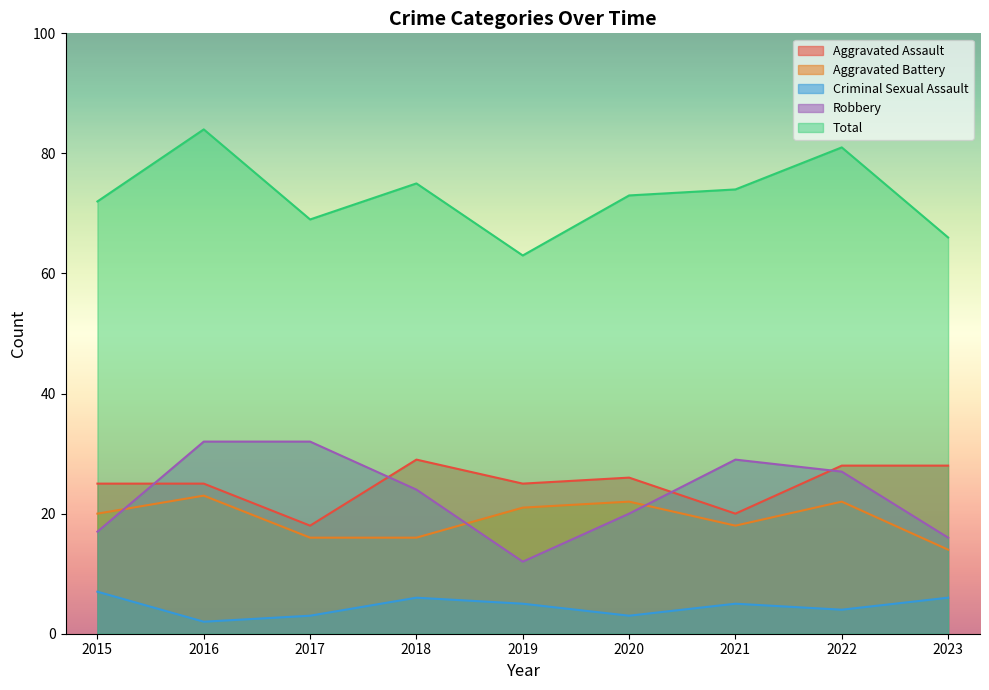

Which series changed the most between 2015 and 2016?

Robbery